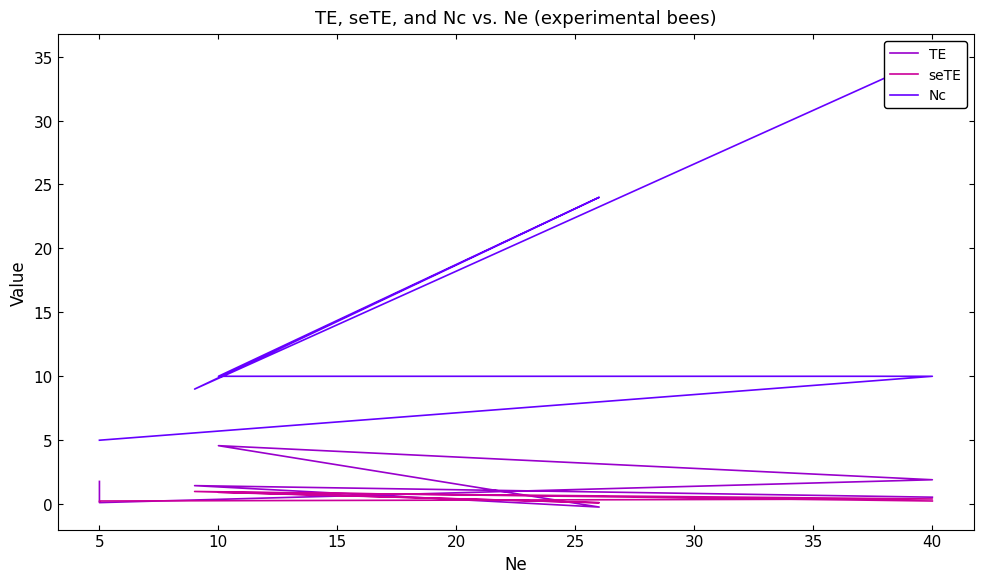

How many times do seTE and TE cross each other?

4